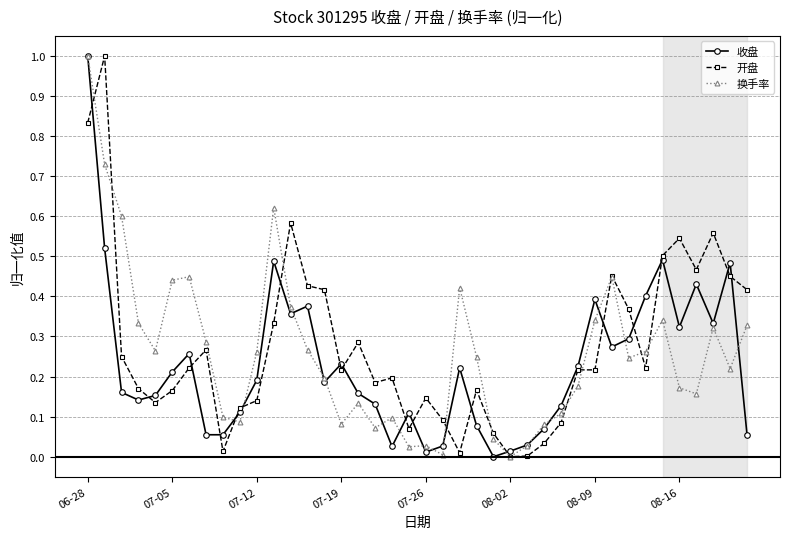

True or false: 换手率 has more than 1 points higher than both neighbors.

True